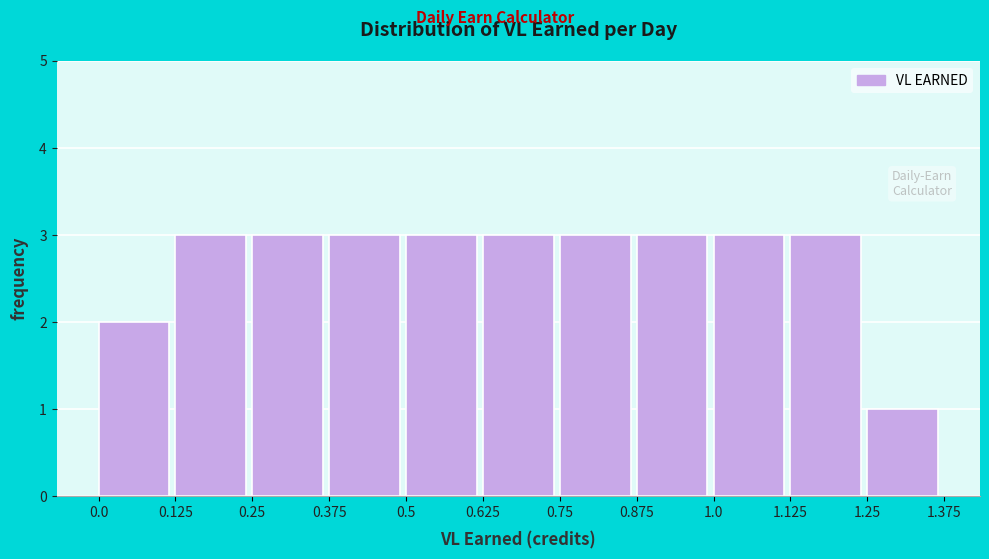

Reading left to right, list every bar in this chart as the range it spans on the x-axis followed by its height. The values are not printed on the chart, so give them approximately, as read against the axis.

0.0 to 0.125: 2
0.125 to 0.25: 3
0.25 to 0.375: 3
0.375 to 0.5: 3
0.5 to 0.625: 3
0.625 to 0.75: 3
0.75 to 0.875: 3
0.875 to 1.0: 3
1.0 to 1.125: 3
1.125 to 1.25: 3
1.25 to 1.375: 1